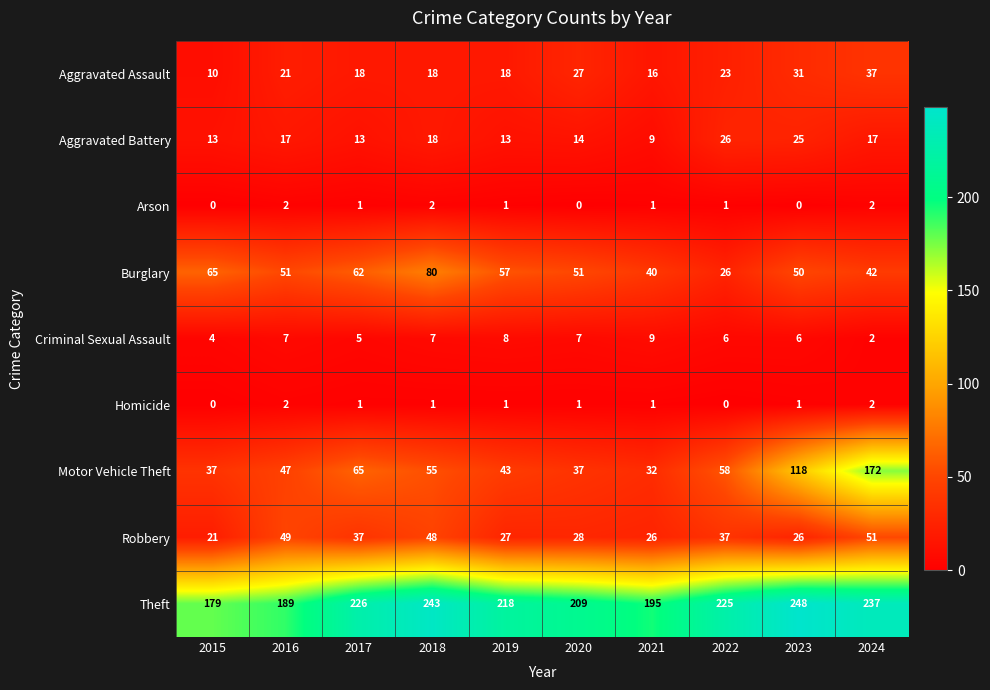

What is the spread (max minus min) of values at 2023?

248